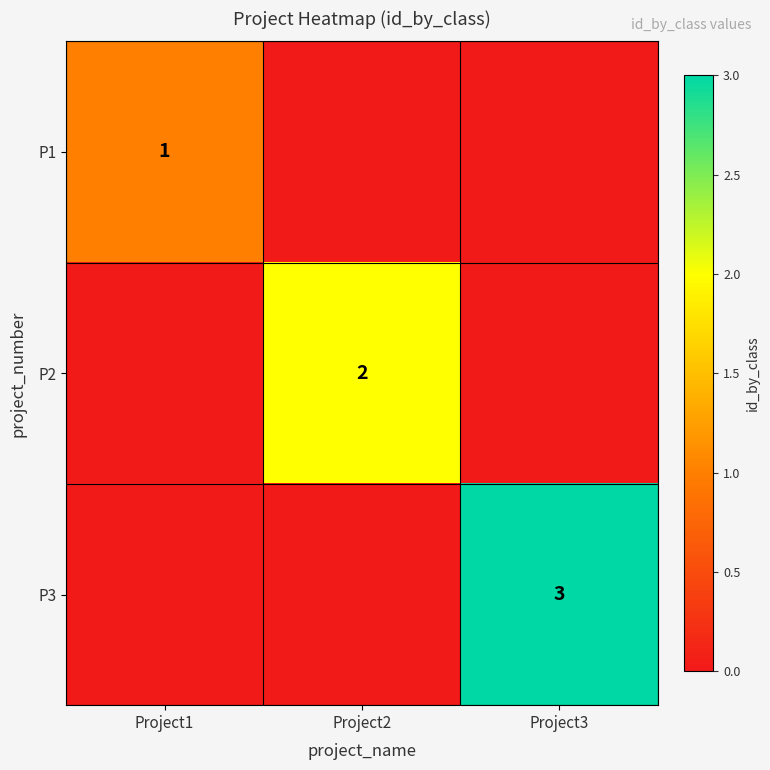

Is the value of P3 at Project3 greater than the value of P2 at Project2?

Yes